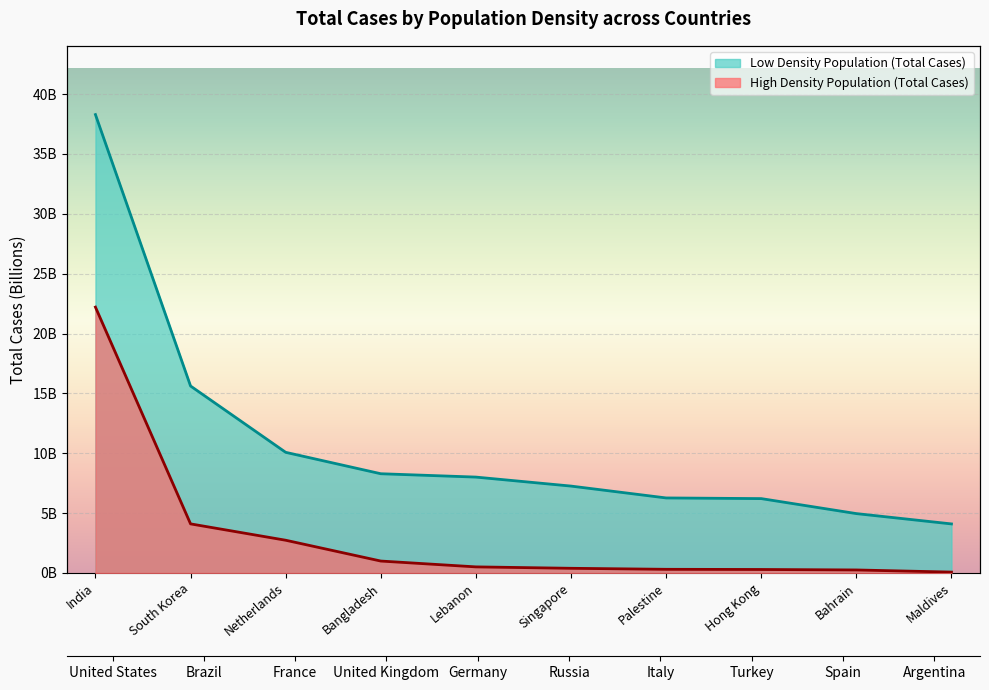

What is the label of the 3rd point from the left?

Netherlands